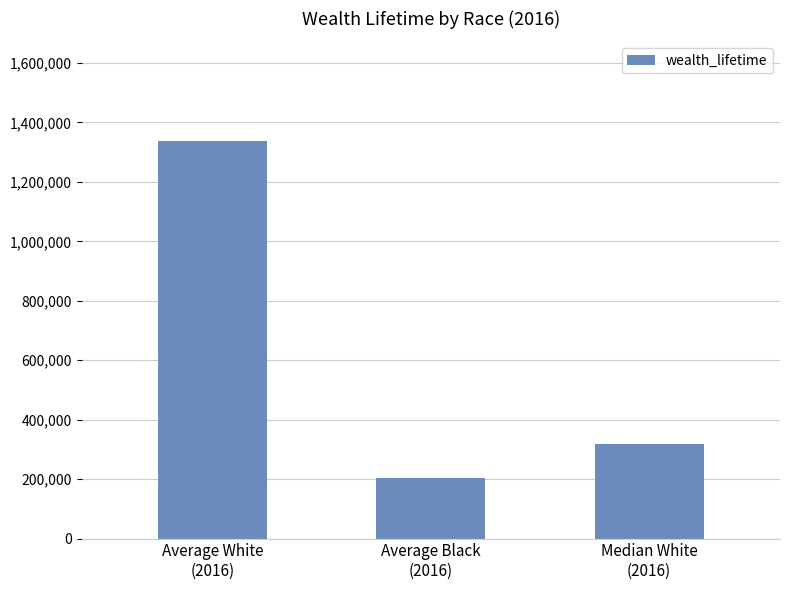

How many categories are shown in the chart?

3